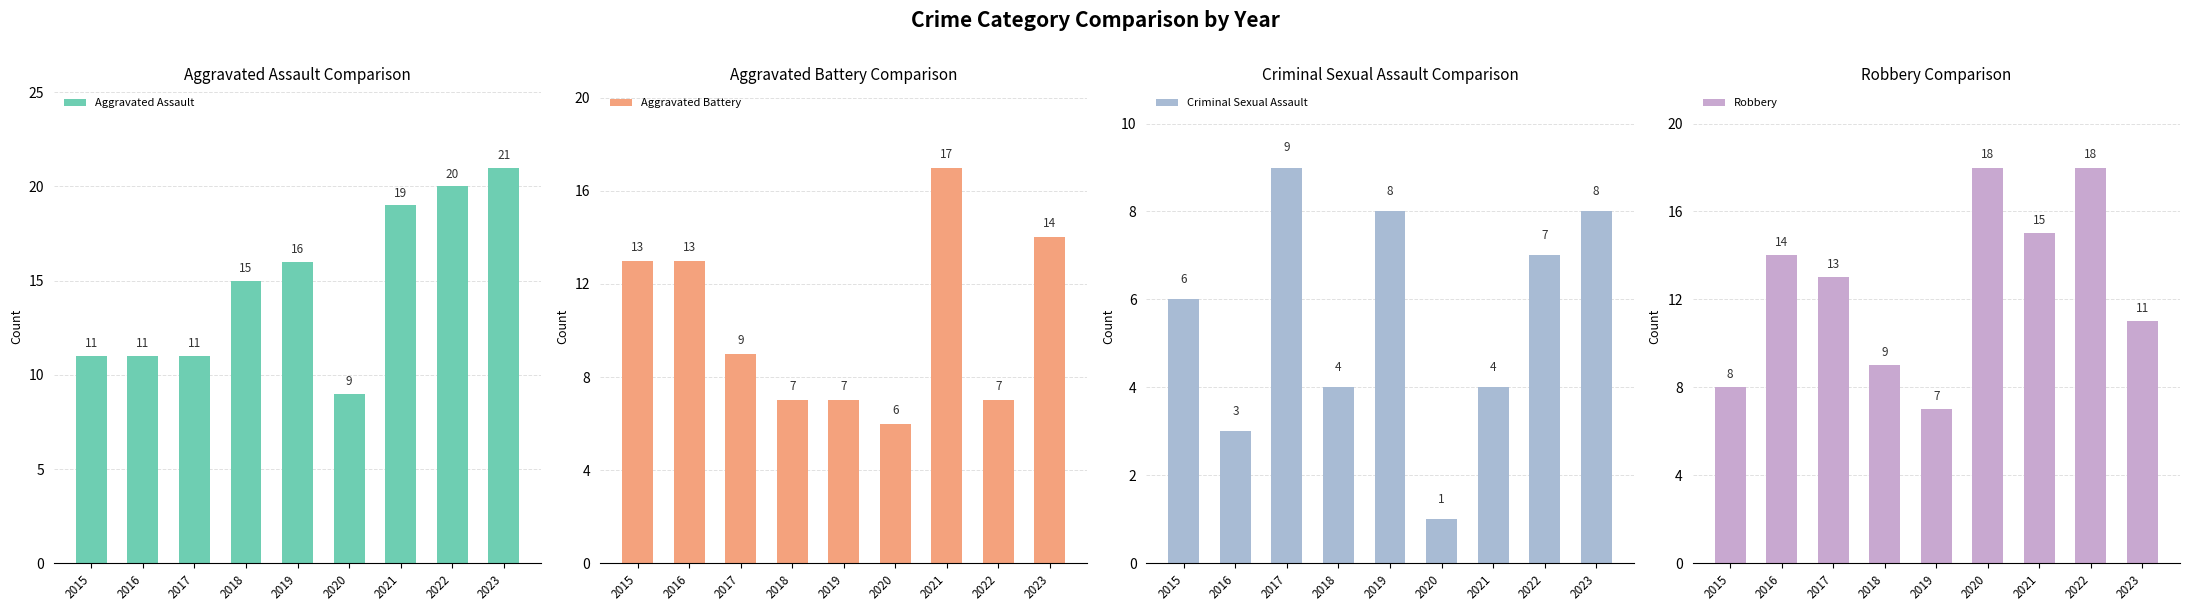

What is the difference between the maximum and minimum values in the Robbery series?

11